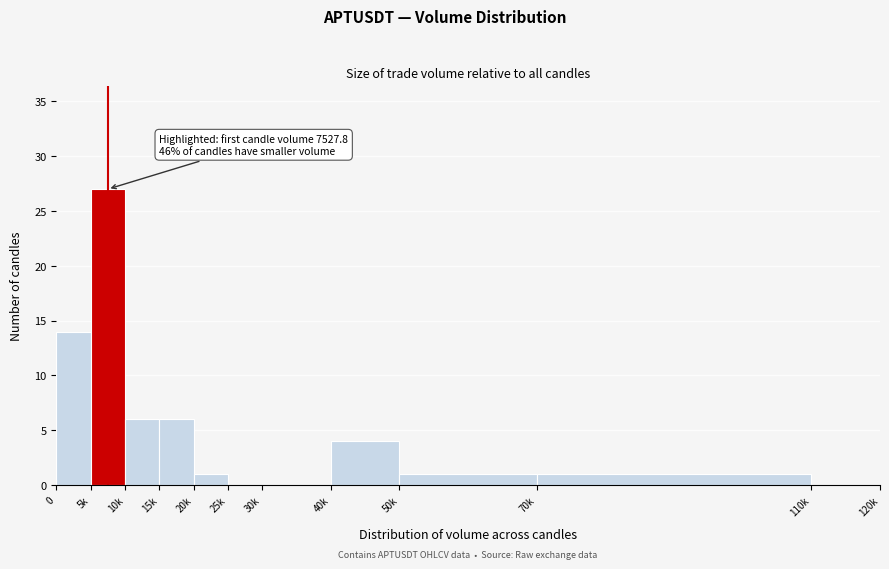

Reading left to right, what are all the values shown in this chart?

0=14	5k=27	10k=6	15k=6	20k=1	25k=0	30k=0	40k=4	50k=1	70k=1	110k=0